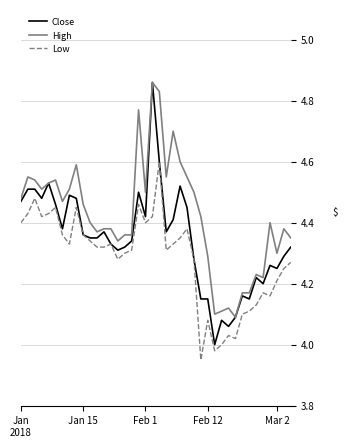

True or false: Low and High cross at least once.

False